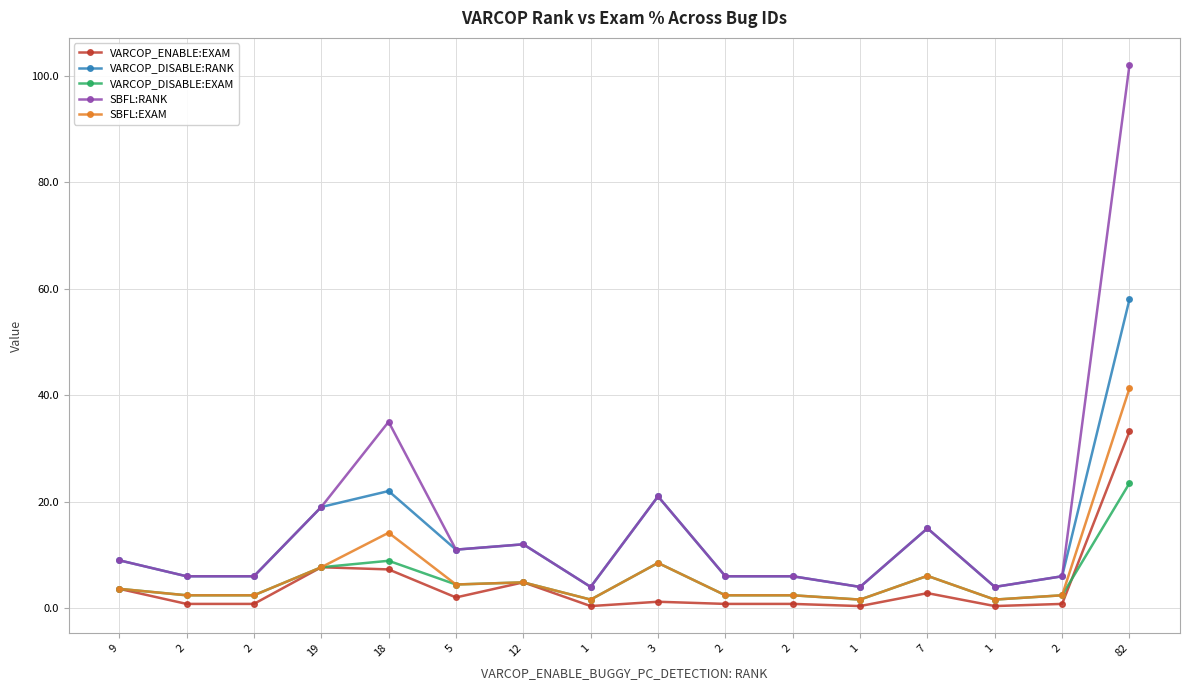

Which series has the widest spread of values?

SBFL:RANK